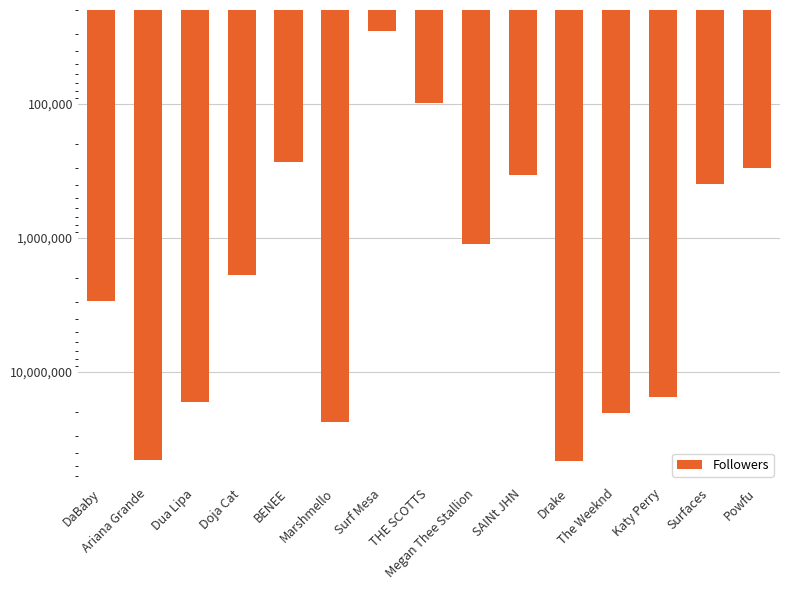

What is the maximum value shown in the chart?

46358499